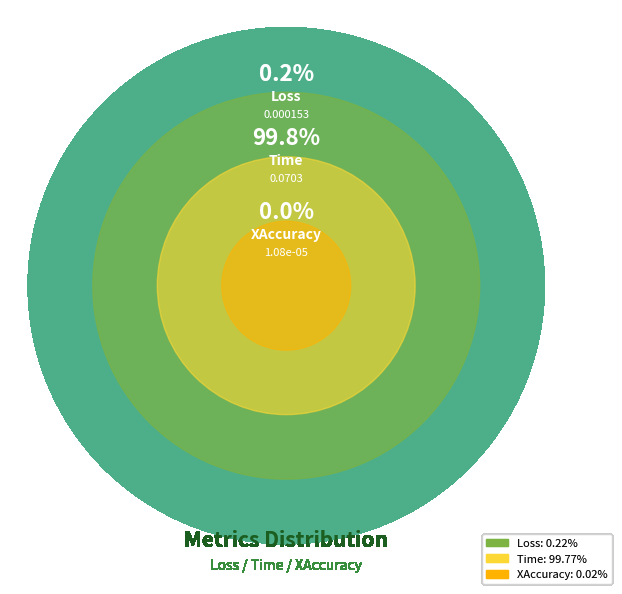

Count the number of slices in the pie.

3